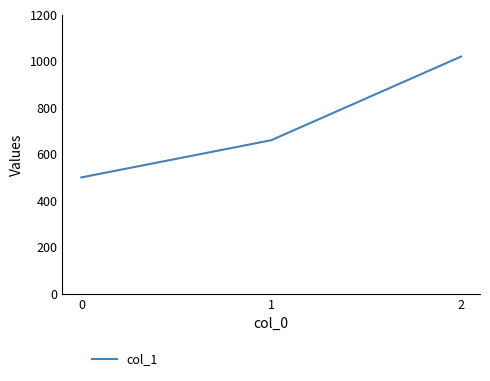

At which label is the value closest to 760?

1